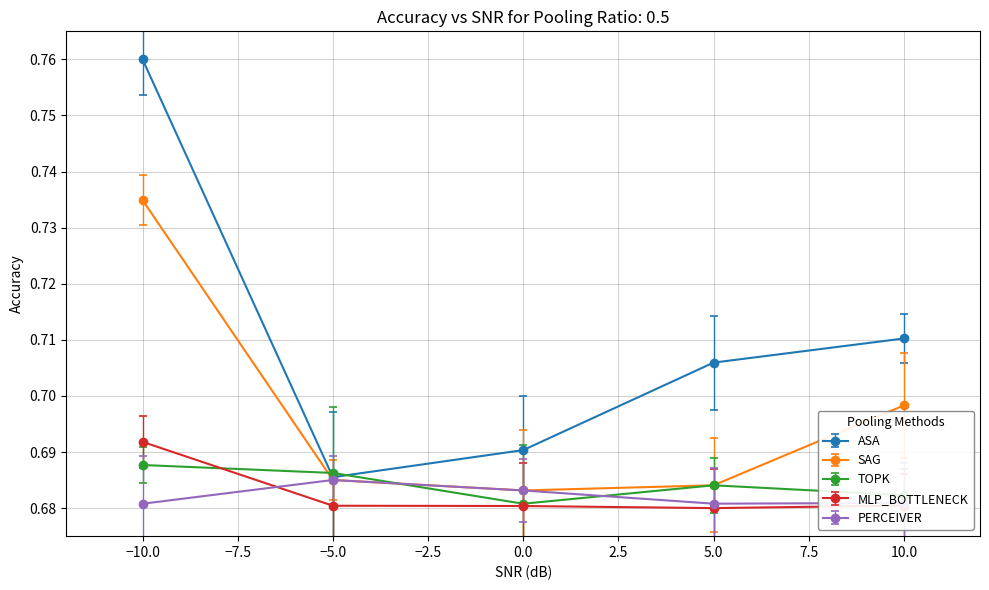

Is it true that ASA equals 0.2 at −5.0?

False